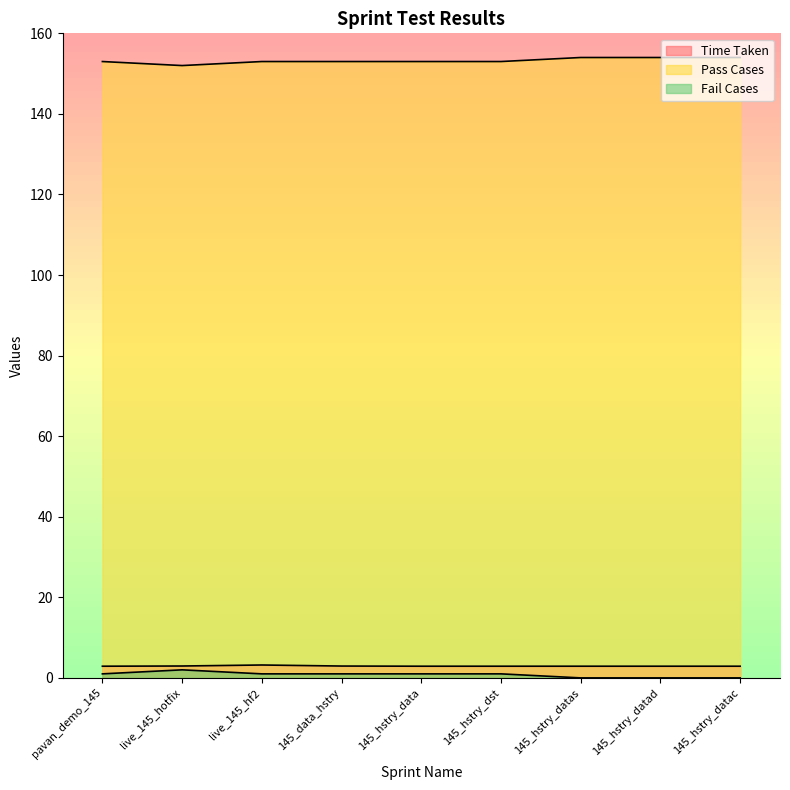

What is the label of the 8th point from the right?

live_145_hotfix